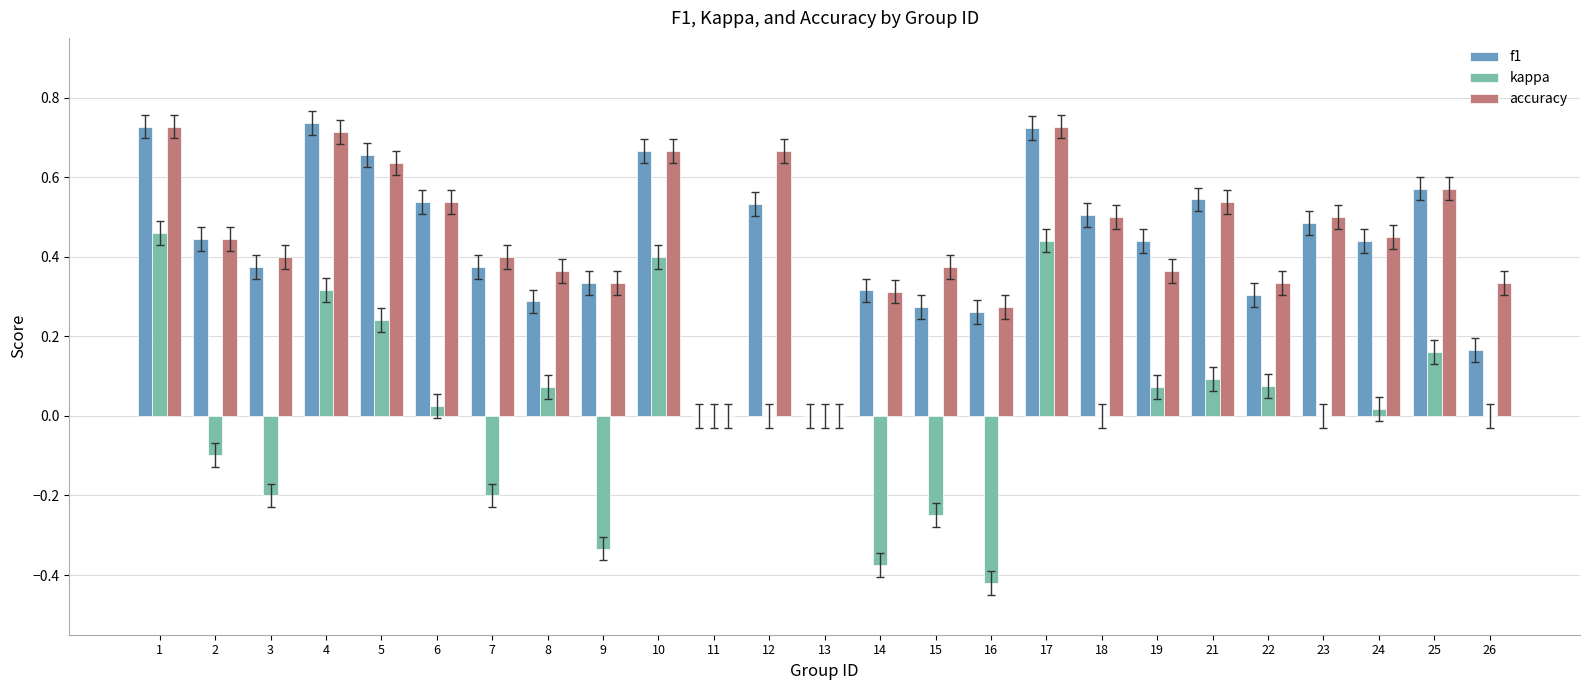

Between 11 and 19, which series saw the biggest shift?

f1